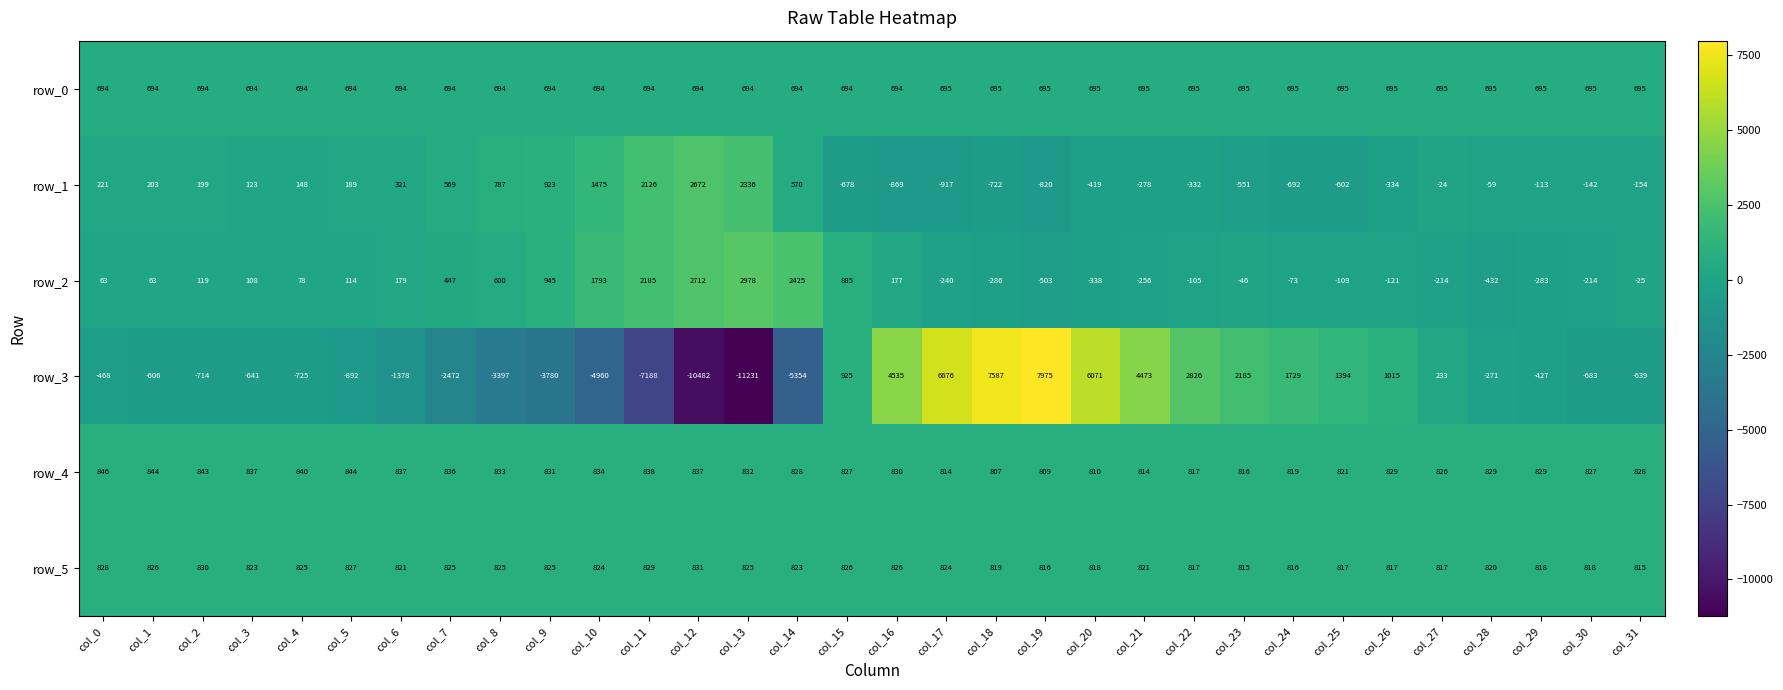

How many values in the row_1 series are below -24?

16